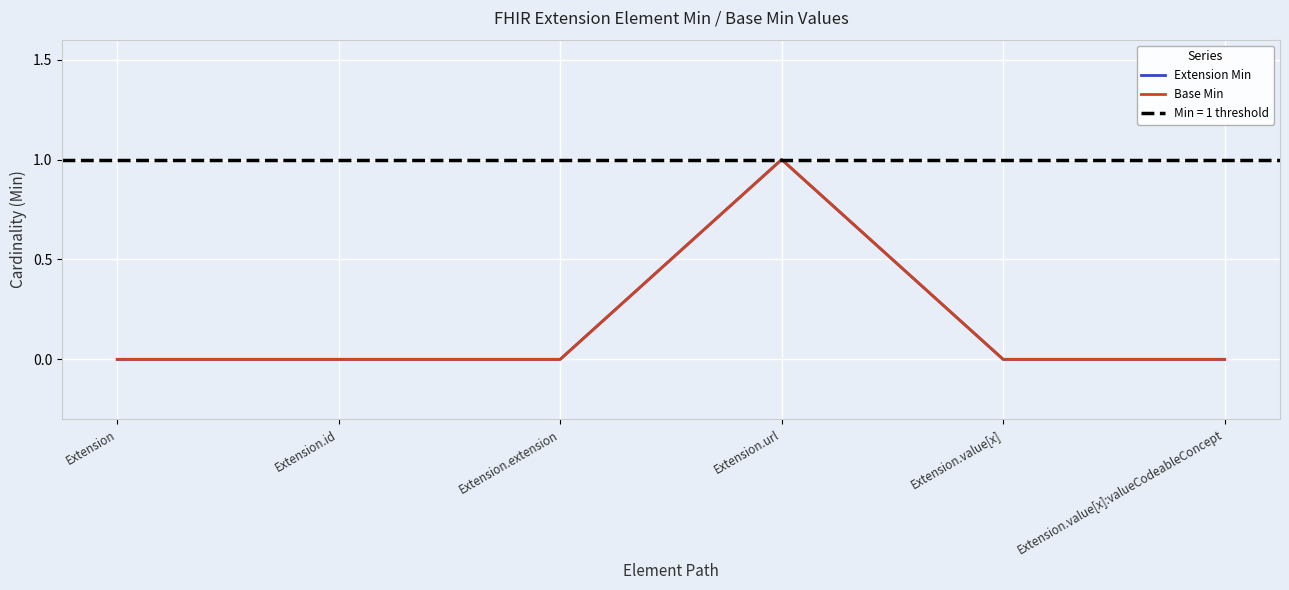

True or false: Extension Min has a value of -1 at Extension.value[x].

False